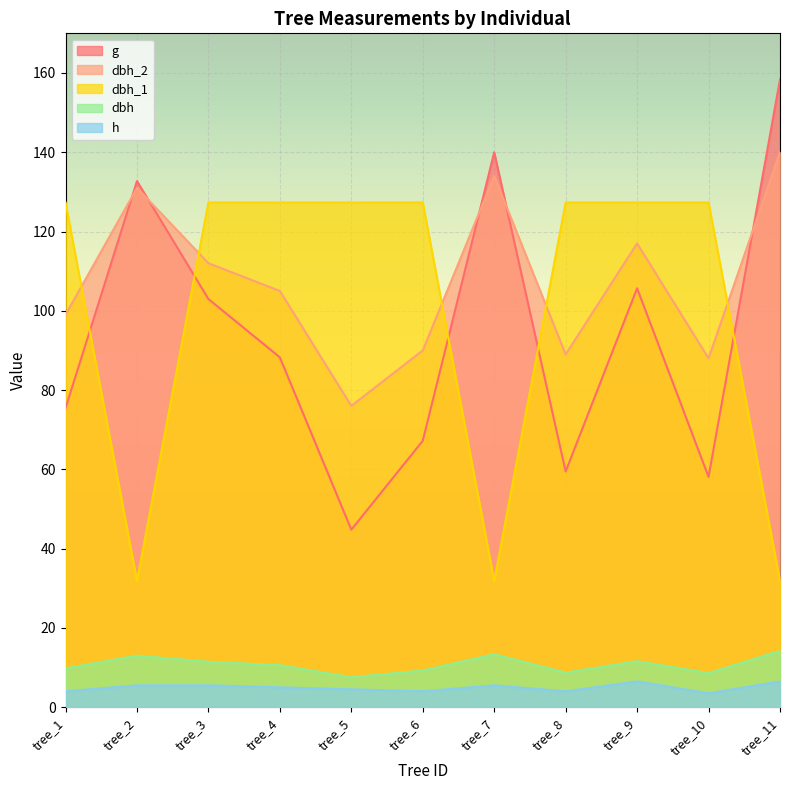

Where does the dbh series first go above 10?

tree_2